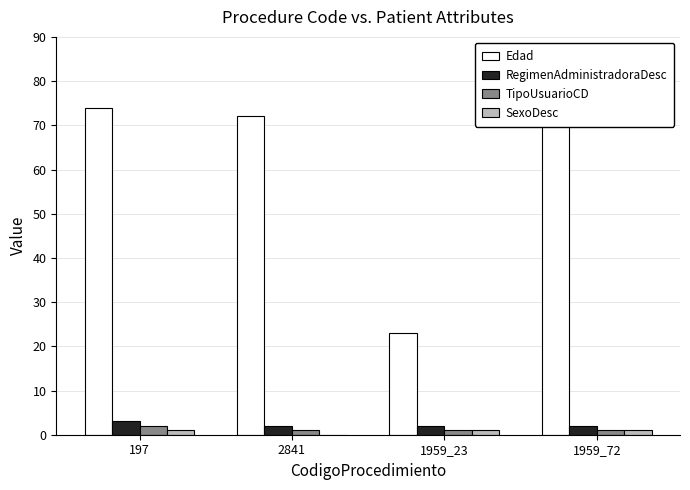

Where is SexoDesc nearest to the value 0?

2841